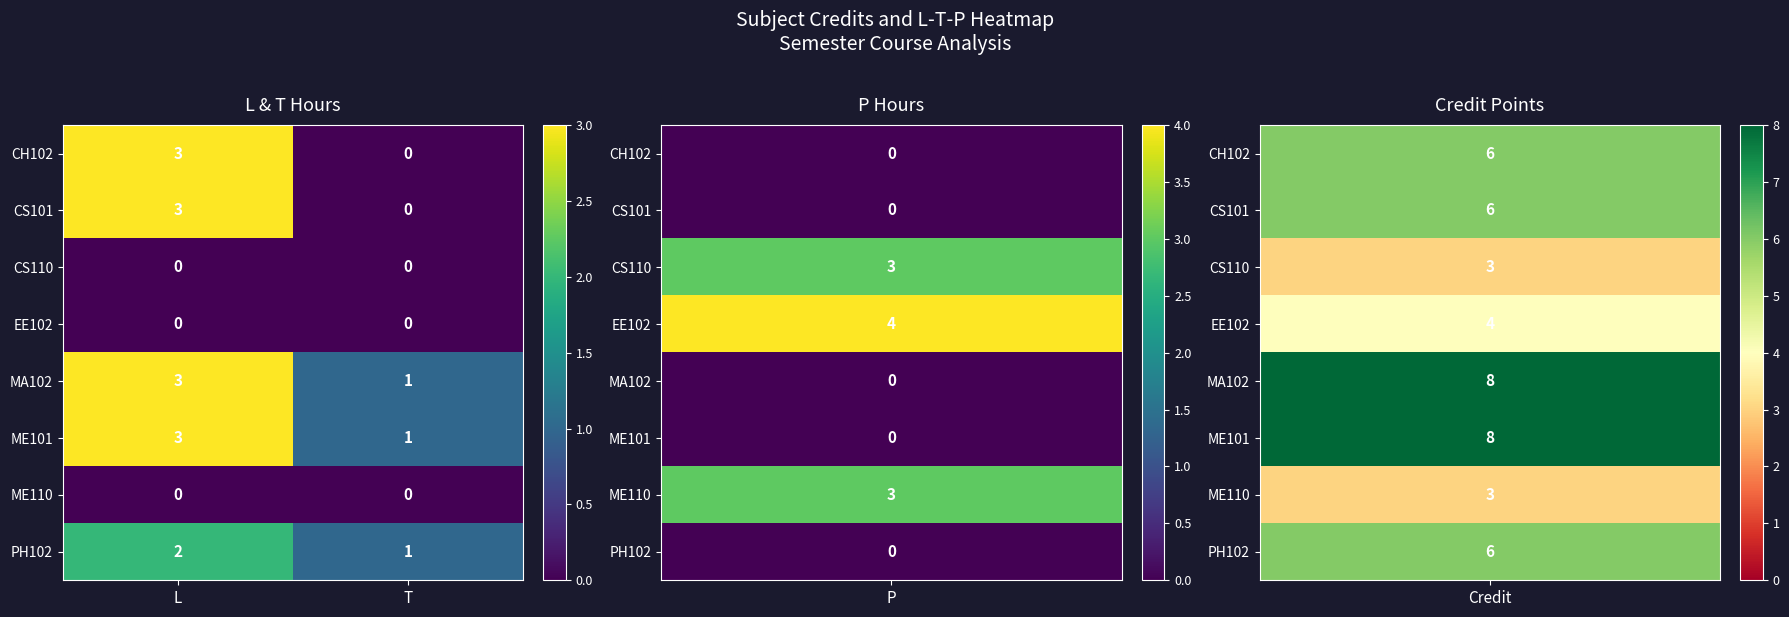

At which label does MA102 reach its peak?

L